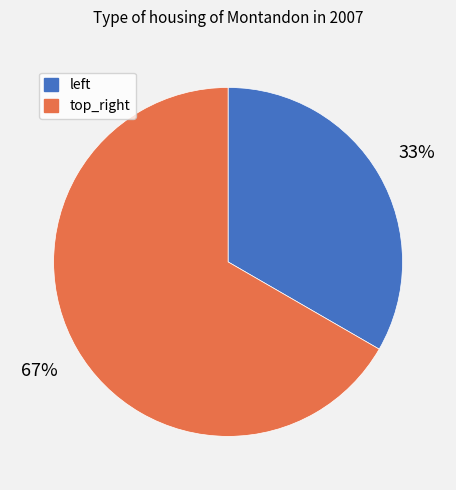

Which slice is the smallest?

left